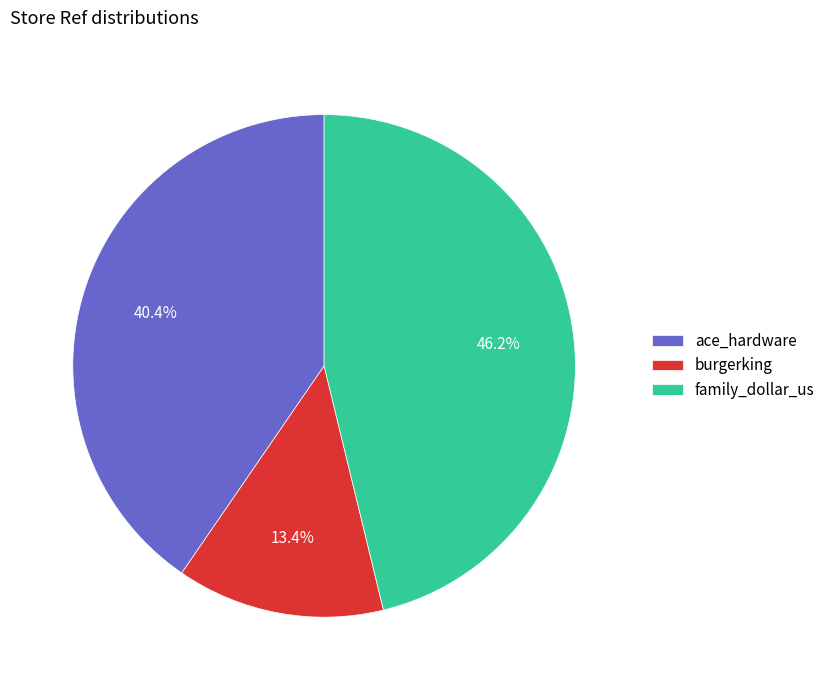

Count the number of slices in the pie.

3